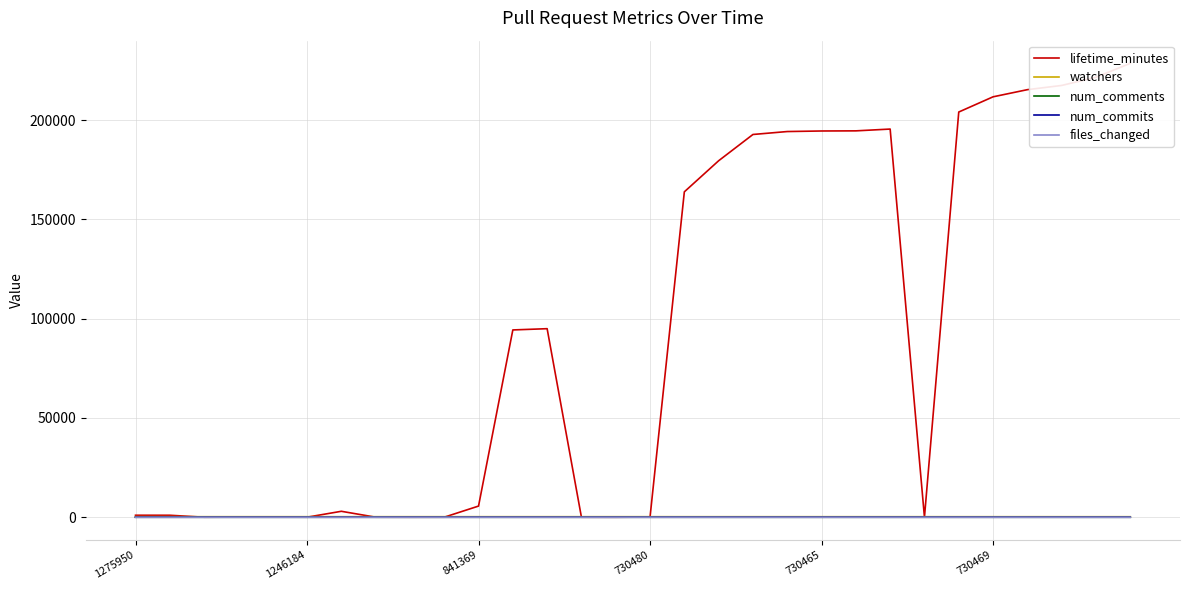

Rank the series at 730469 from lowest to highest value.

num_comments, num_commits, files_changed, watchers, lifetime_minutes